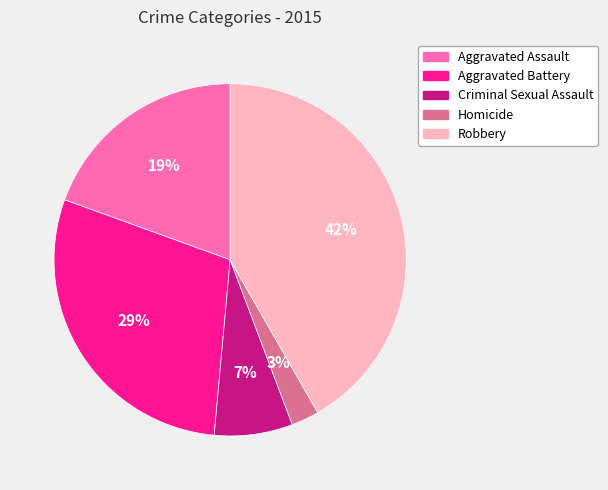

Is there a majority slice in this chart?

No